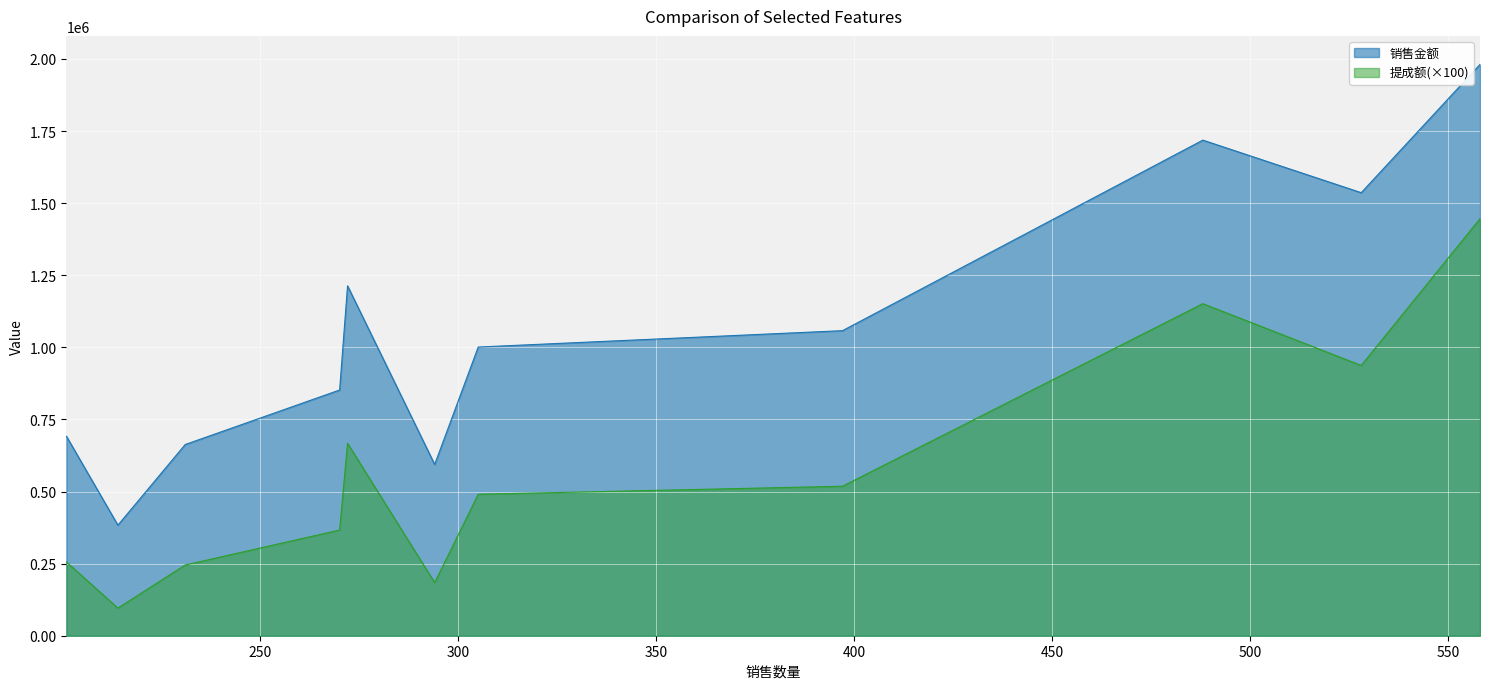

Which series has the largest total across all categories?

销售金额